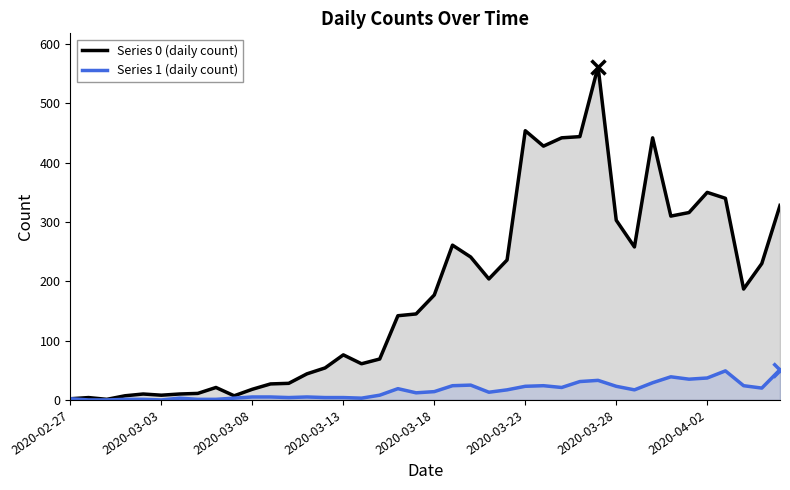

Where is Series 0 (daily count) nearest to the value 281?

21